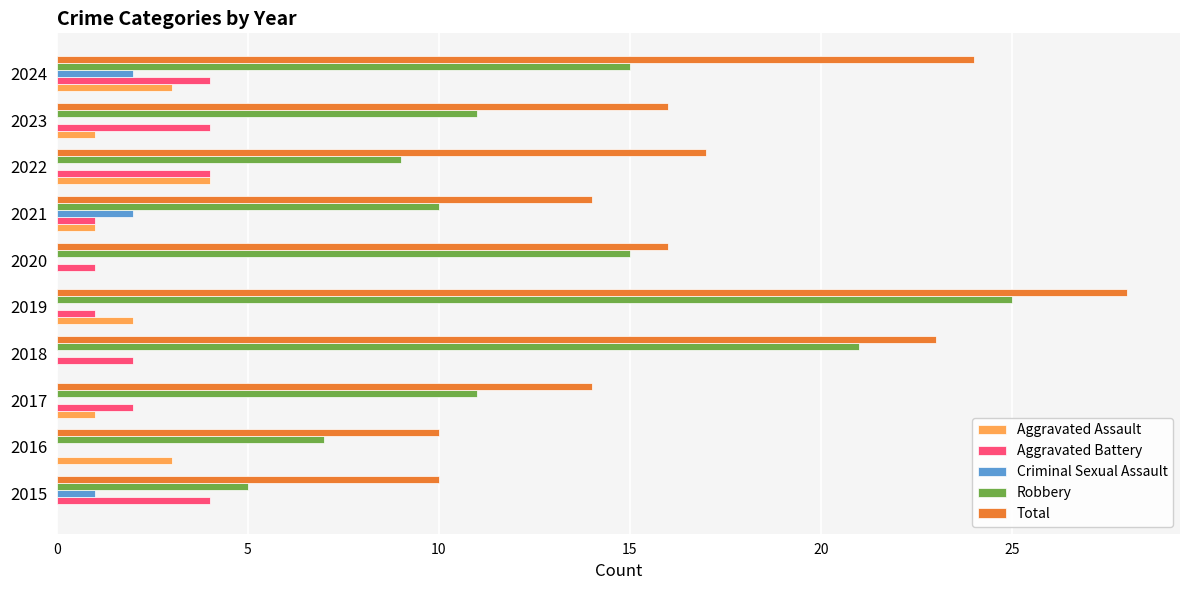

How many categories are shown in the chart?

10